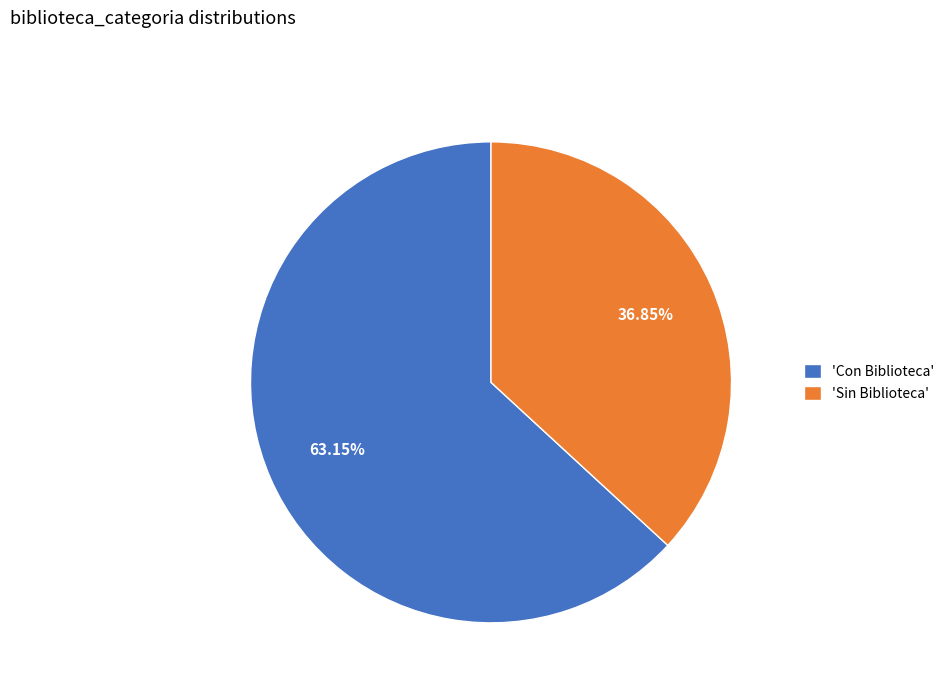

Approximately how many times larger is the value at 'Con Biblioteca' compared to 'Sin Biblioteca'?

1.7